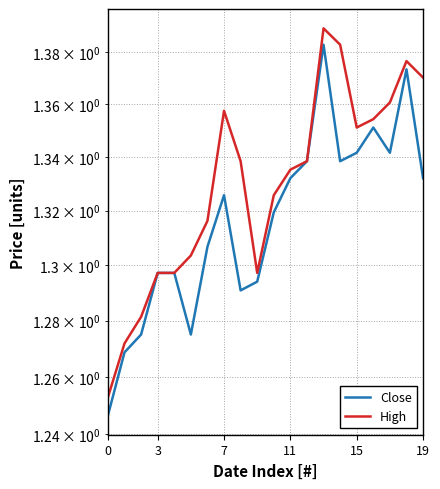

What is the total value across all series at 14?

2.7